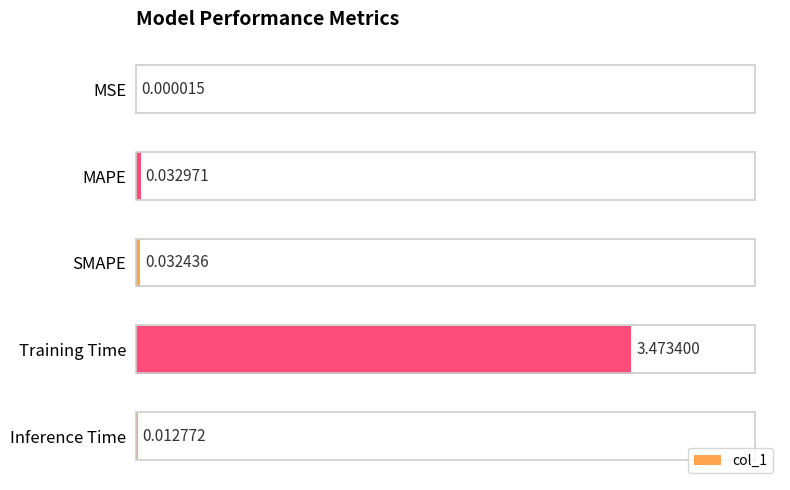

Count the number of data series in this chart.

1